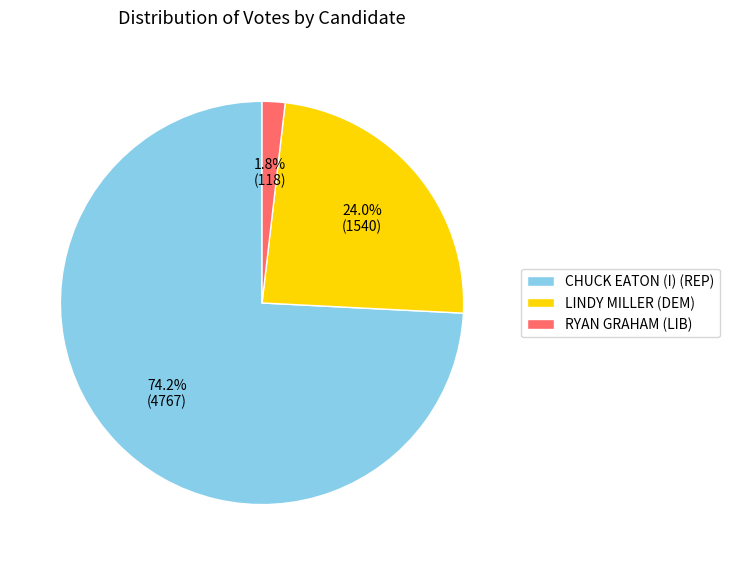

Which slice is the largest?

CHUCK EATON (I) (REP)